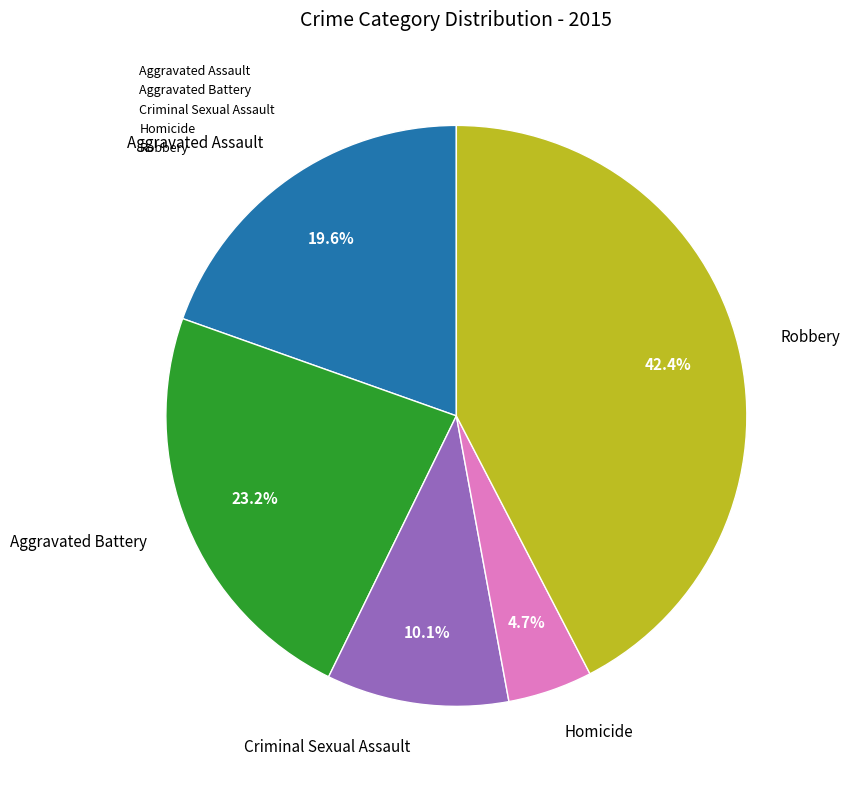

Does Criminal Sexual Assault account for over 50% of the chart?

No